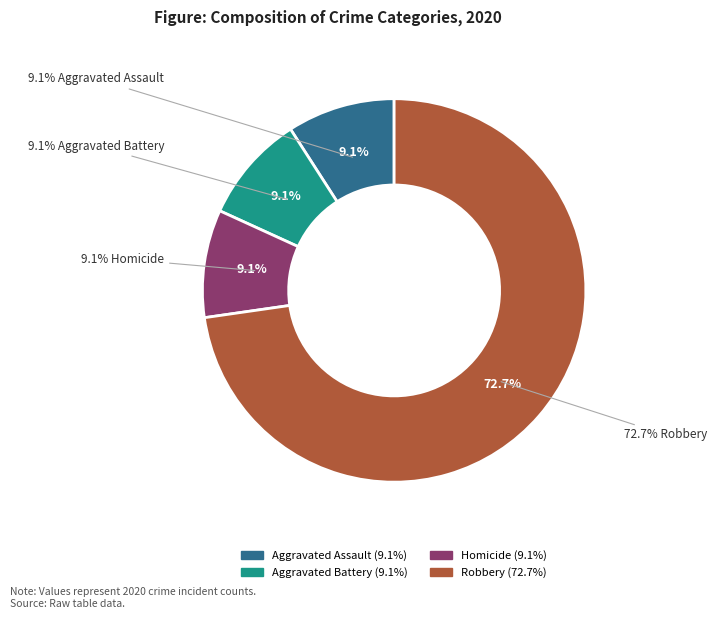

Do Aggravated Battery and Aggravated Assault together represent more than half of the pie?

No